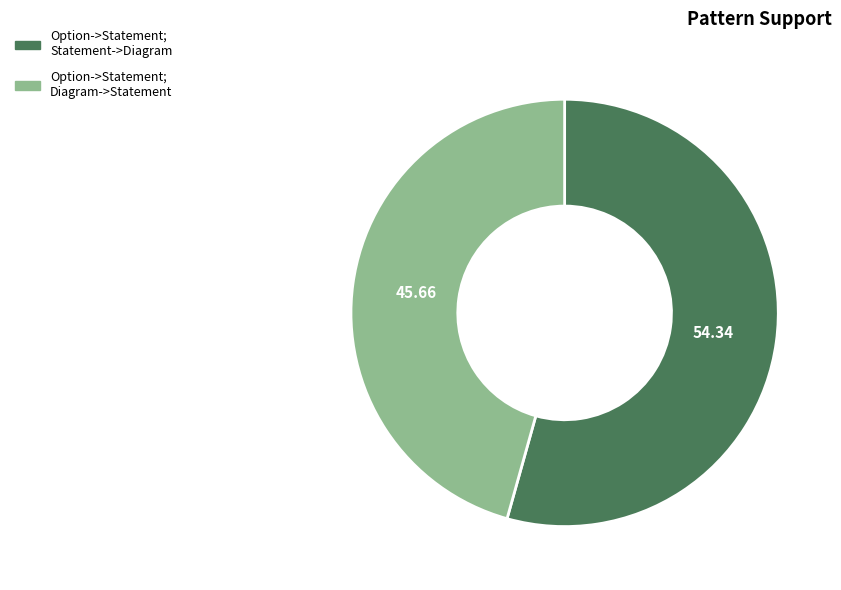

Is Option->Statement; Diagram->Statement the majority of the pie?

No